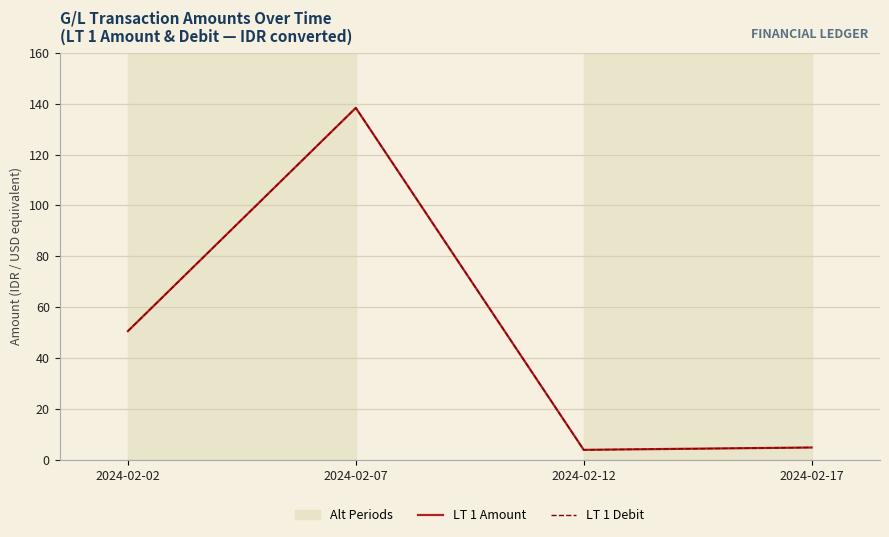

Which series has the largest total across all categories?

LT 1 Amount